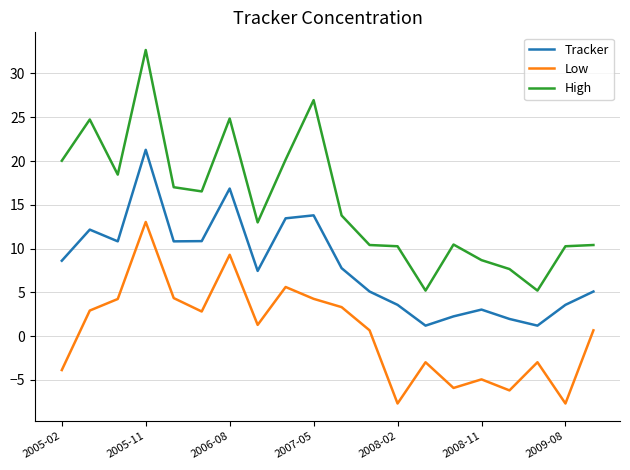

Which series has the largest range (max minus min)?

High